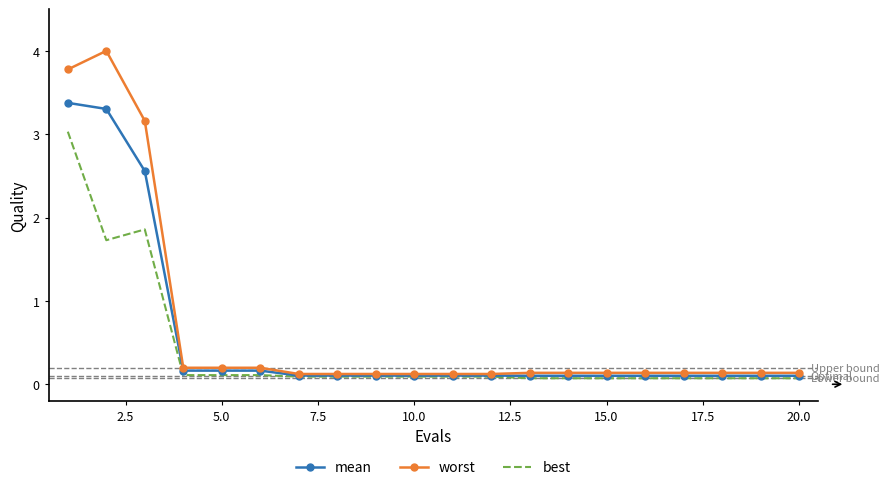

Rank the series by their maximum value, from lowest to highest.

best, mean, worst